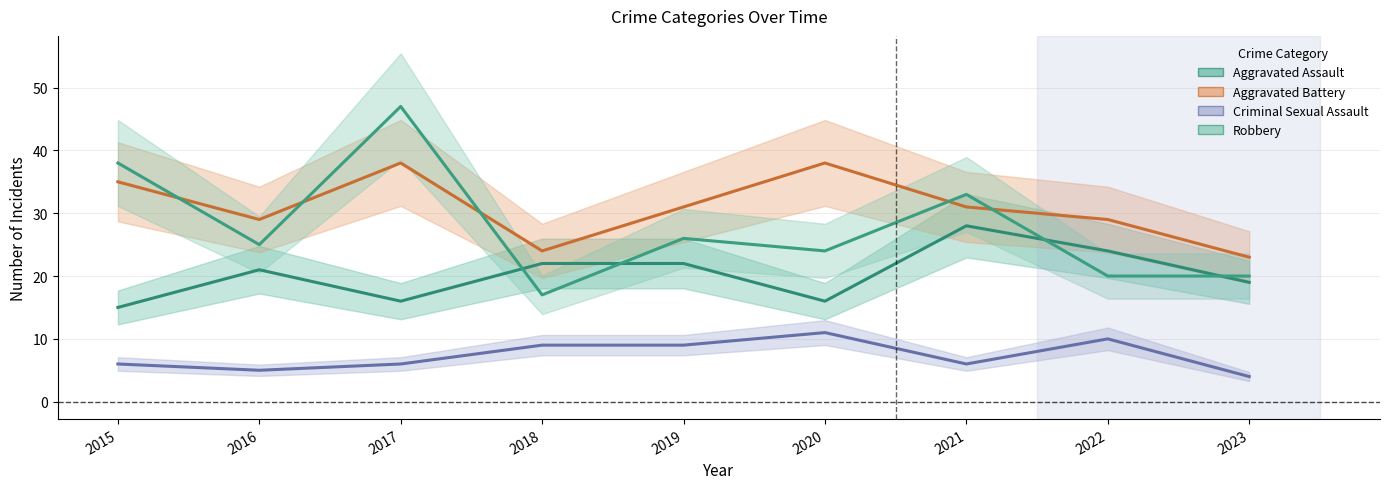

What is the value of the Aggravated Assault point at the 2nd from the left?

21